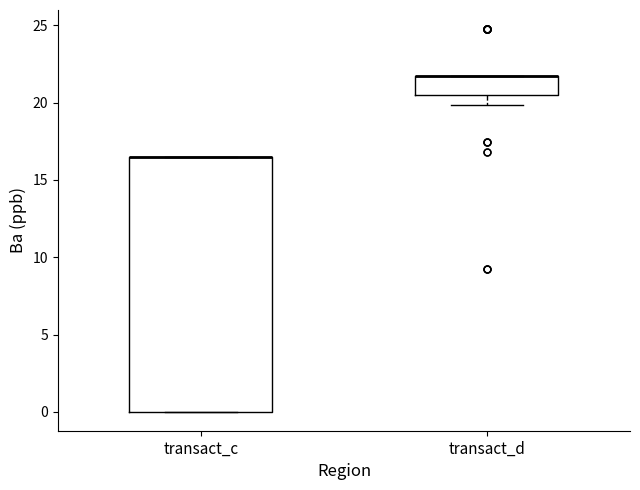

Comparing the boxes themselves (not the whiskers), which one is the tallest?

transact_c